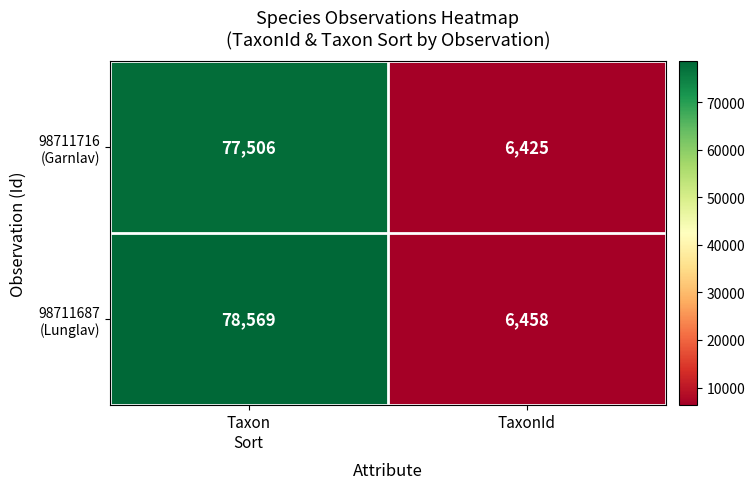

What is the maximum value shown in the chart?

78569